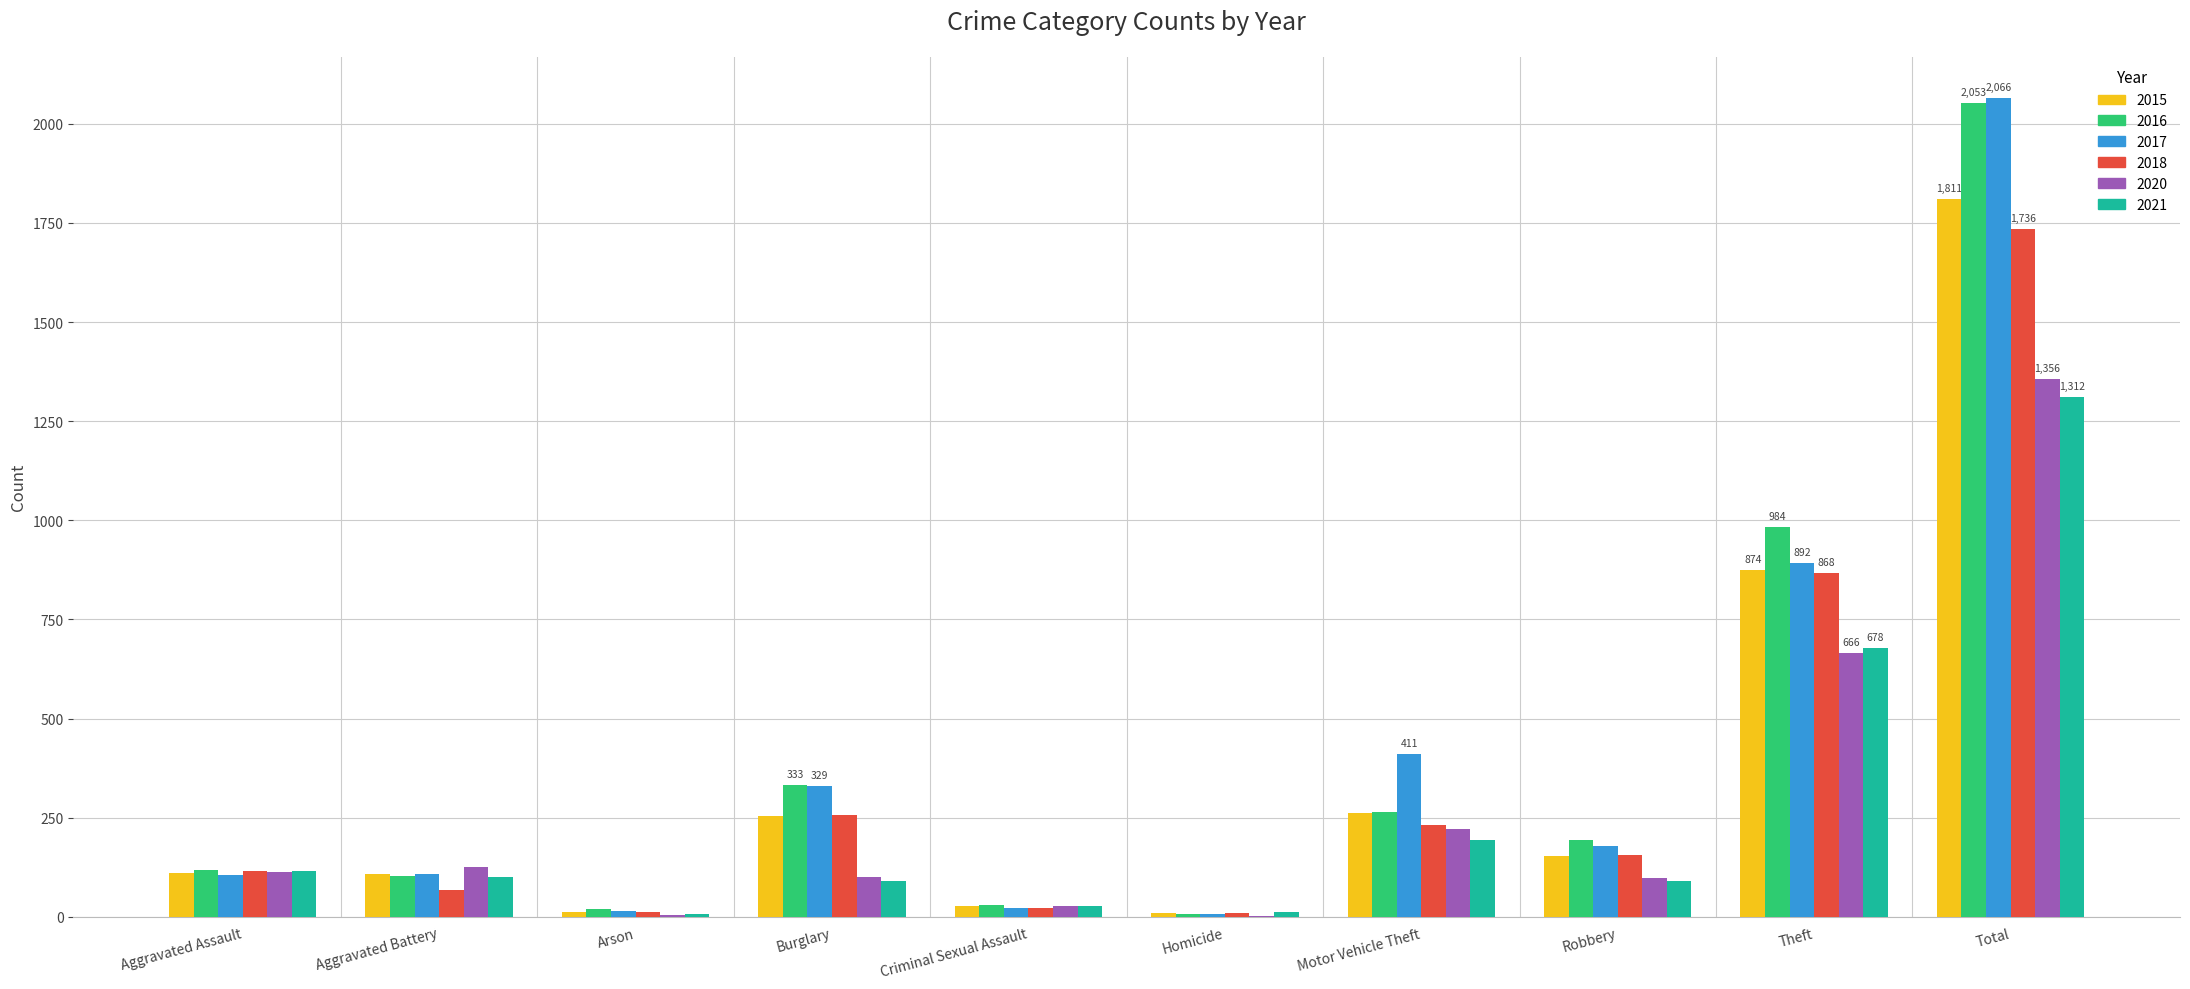

Count the number of data series in this chart.

6